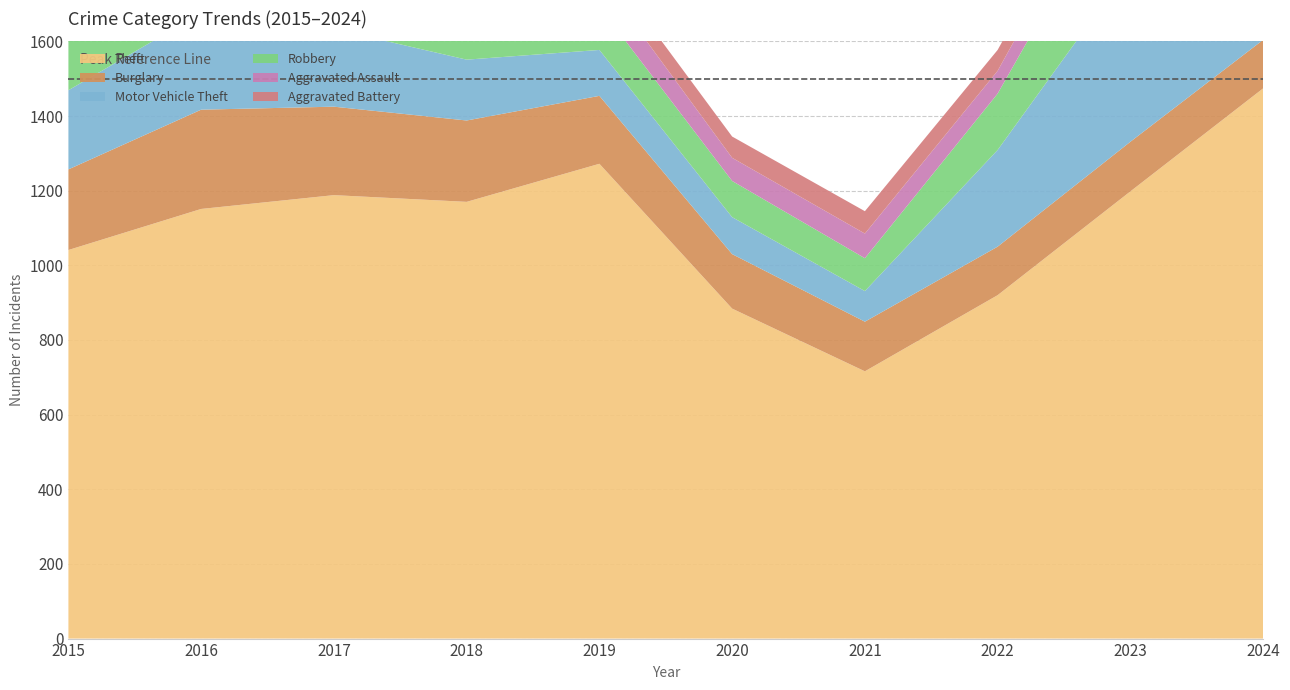

Reading left to right, transcribe all the data shown in this chart.

Theft: 2015=1041	2016=1151	2017=1188	2018=1170	2019=1272	2020=884	2021=716	2022=920	2023=1198	2024=1474
Burglary: 2015=216	2016=266	2017=237	2018=218	2019=182	2020=146	2021=133	2022=130	2023=133	2024=130
Motor Vehicle Theft: 2015=212	2016=259	2017=208	2018=163	2019=123	2020=99	2021=82	2022=259	2023=470	2024=385
Robbery: 2015=139	2016=178	2017=202	2018=121	2019=116	2020=97	2021=88	2022=151	2023=284	2024=144
Aggravated Assault: 2015=56	2016=88	2017=72	2018=72	2019=80	2020=62	2021=66	2022=61	2023=79	2024=88
Aggravated Battery: 2015=60	2016=66	2017=71	2018=86	2019=53	2020=57	2021=60	2022=56	2023=55	2024=95